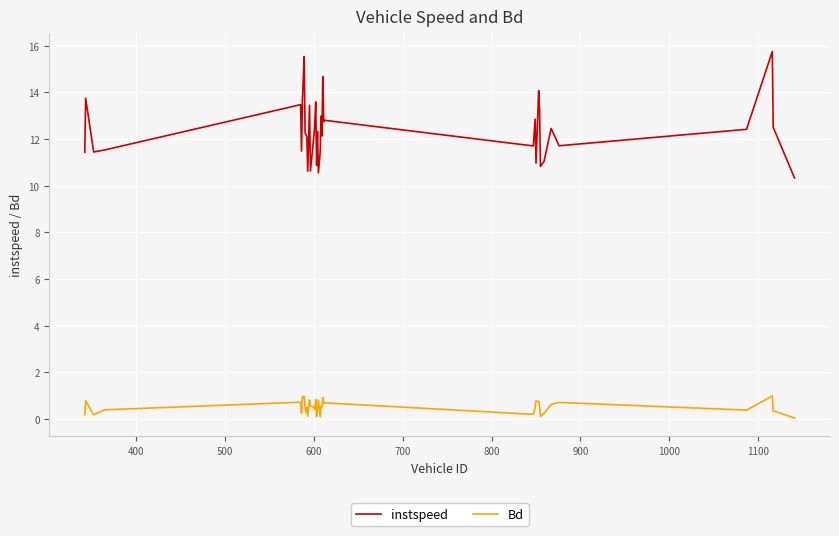

What is the difference between the maximum and minimum values in the instspeed series?

5.4